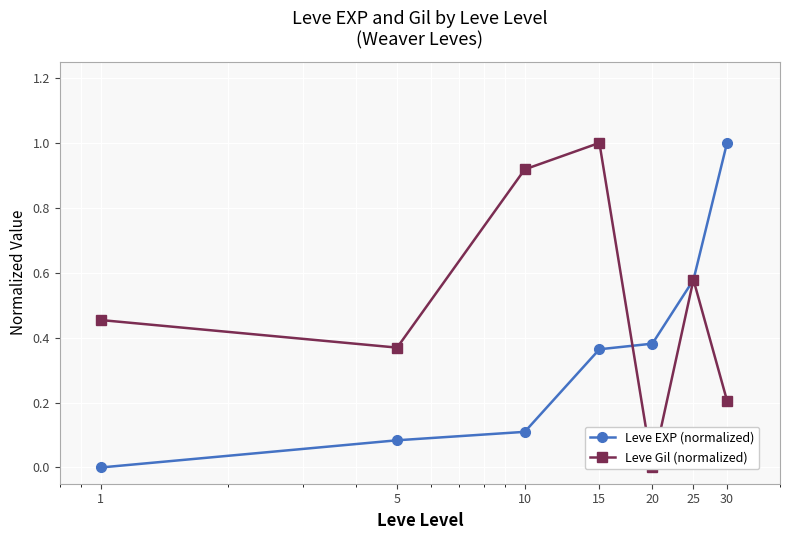

What is the difference between the maximum and minimum values in the Leve Gil (normalized) series?

1.0